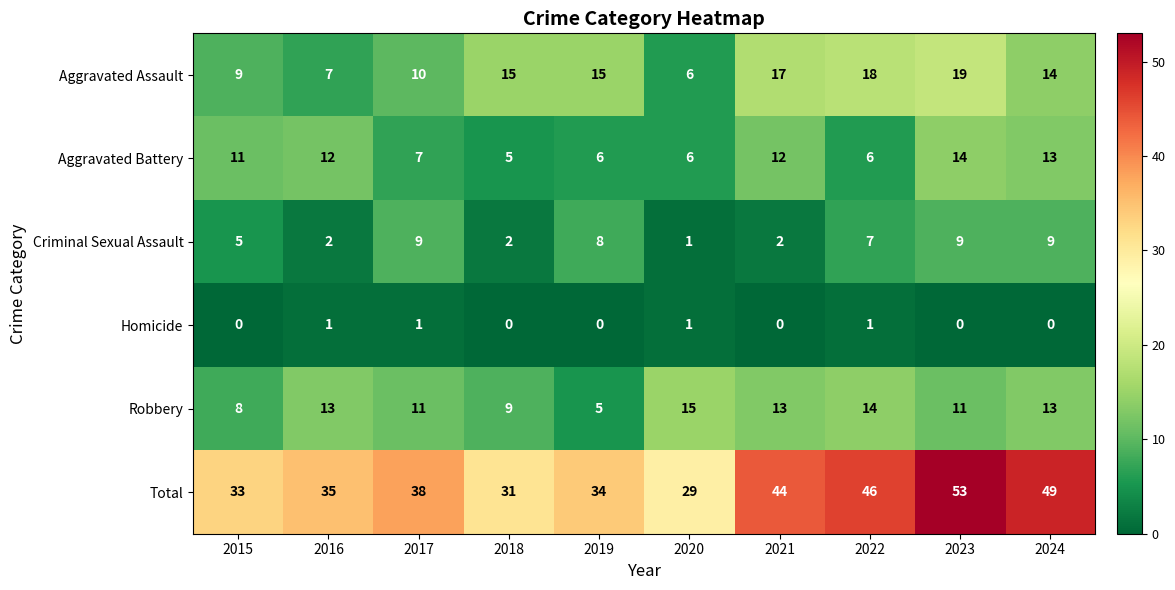

At 2023, list the series in order from largest to smallest.

Total, Aggravated Assault, Aggravated Battery, Robbery, Criminal Sexual Assault, Homicide